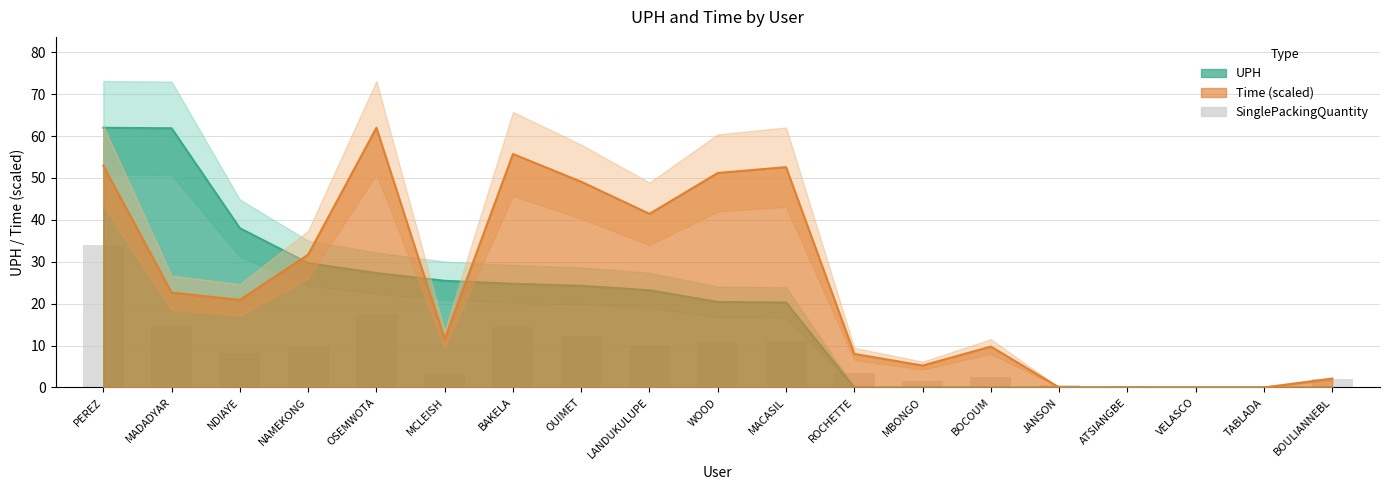

Between MADADYAR and LANDUKULUPE, which is larger?

MADADYAR